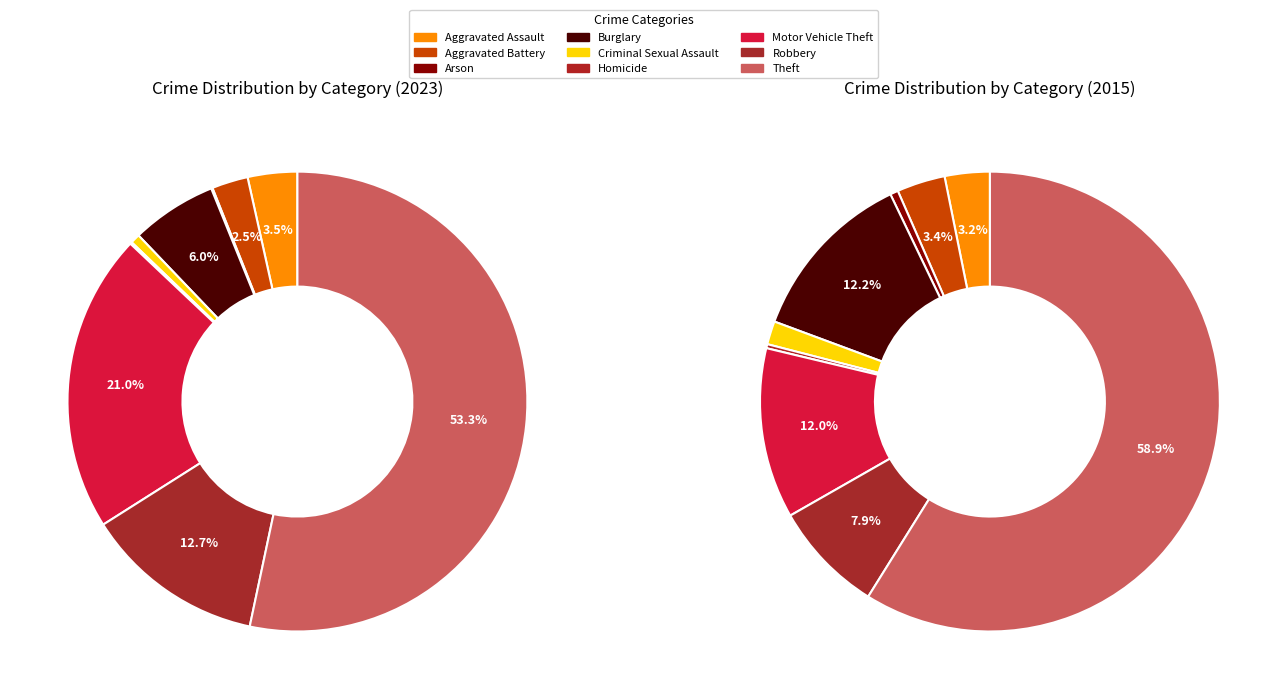

Which slice is the smallest?

Arson